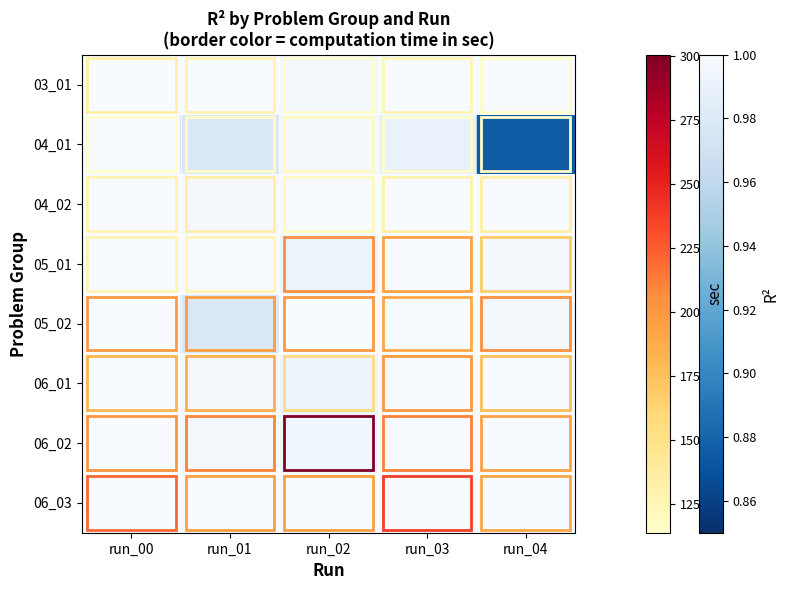

At how many categories does at least one series exceed 0?

5